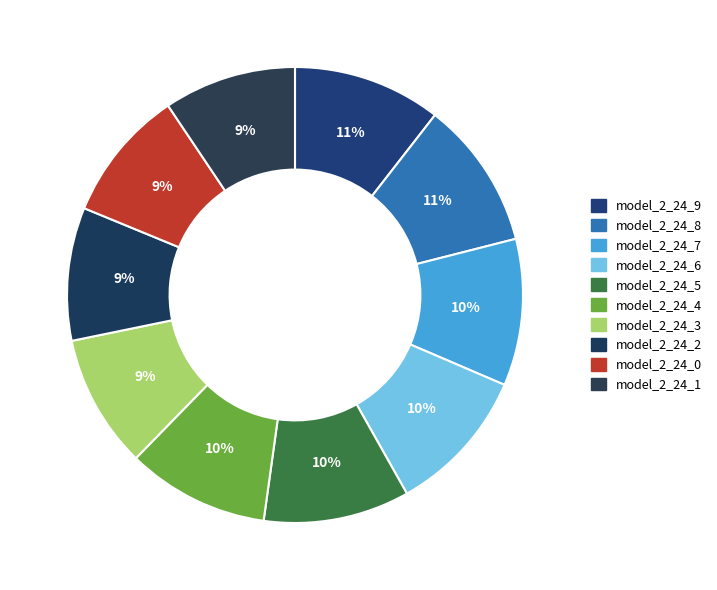

How many slices are in this pie chart?

10